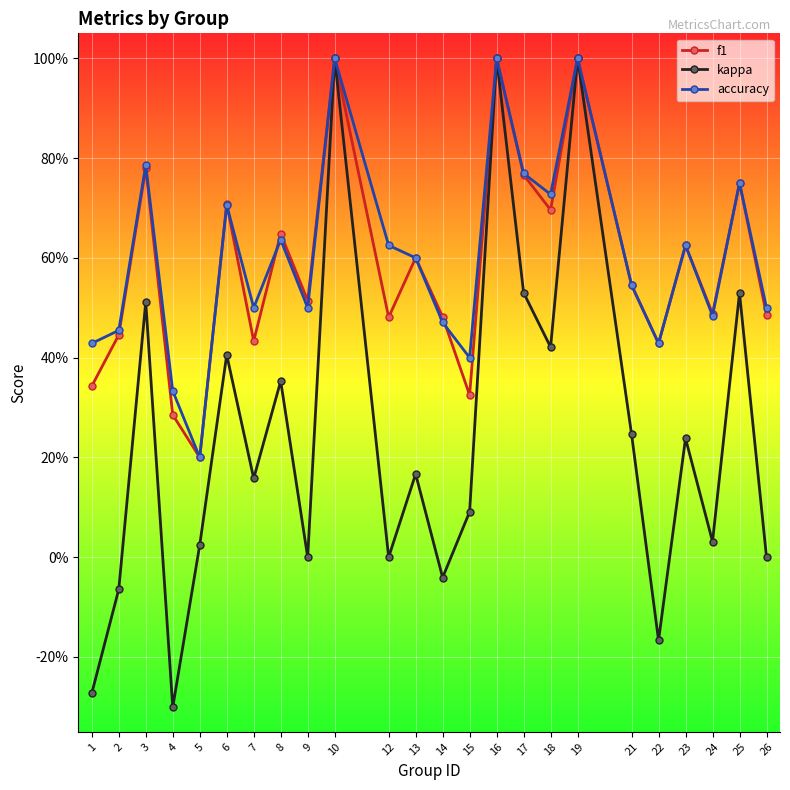

True or false: accuracy and kappa cross at least once.

False